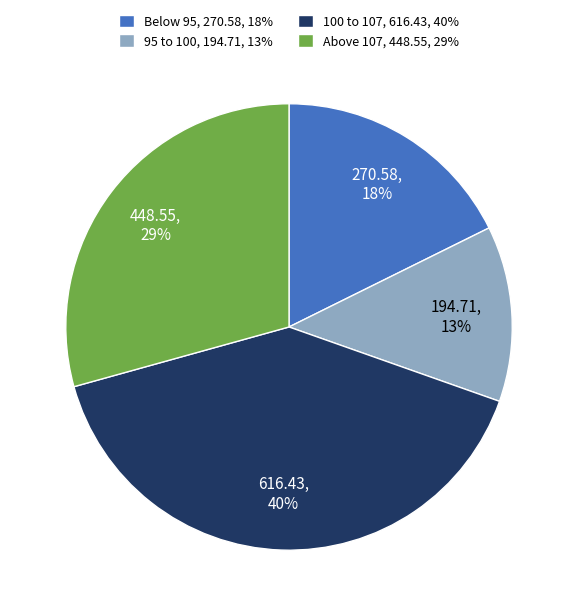

To the nearest percent, what is the average slice percentage?

25%